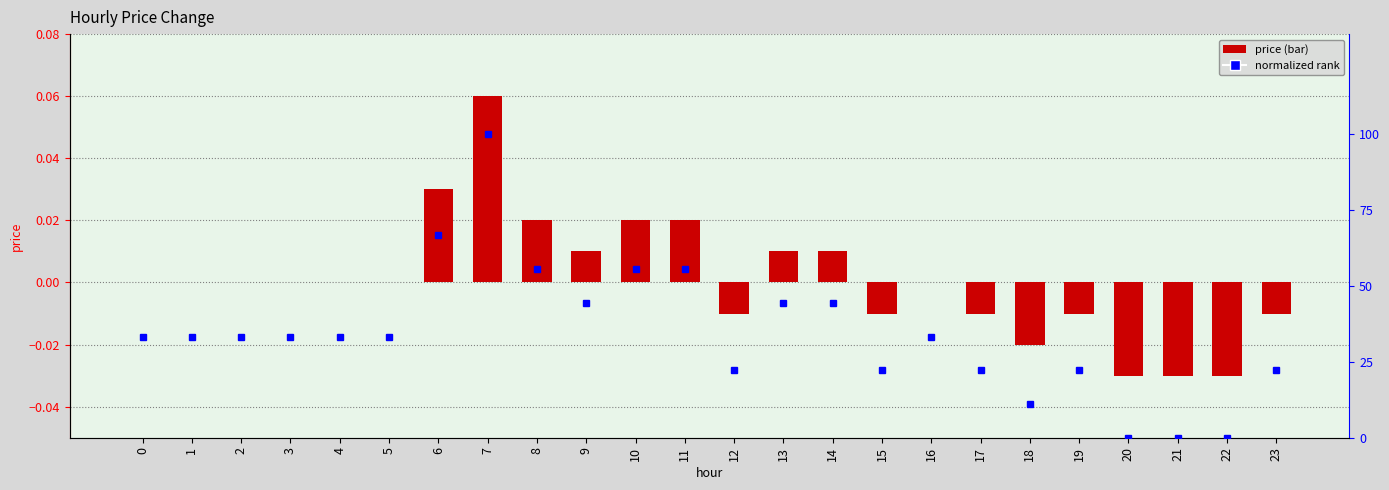

Reading left to right, extract all data points from this chart.

price: 0.0	0.0	0.0	0.0	0.0	0.0	0.0	0.1	0.0	0.0	0.0	0.0	-0.0	0.0	0.0	-0.0	0.0	-0.0	-0.0	-0.0	-0.0	-0.0	-0.0	-0.0
normalized rank: 33.3	33.3	33.3	33.3	33.3	33.3	66.7	100.0	55.6	44.4	55.6	55.6	22.2	44.4	44.4	22.2	33.3	22.2	11.1	22.2	0.0	0.0	0.0	22.2